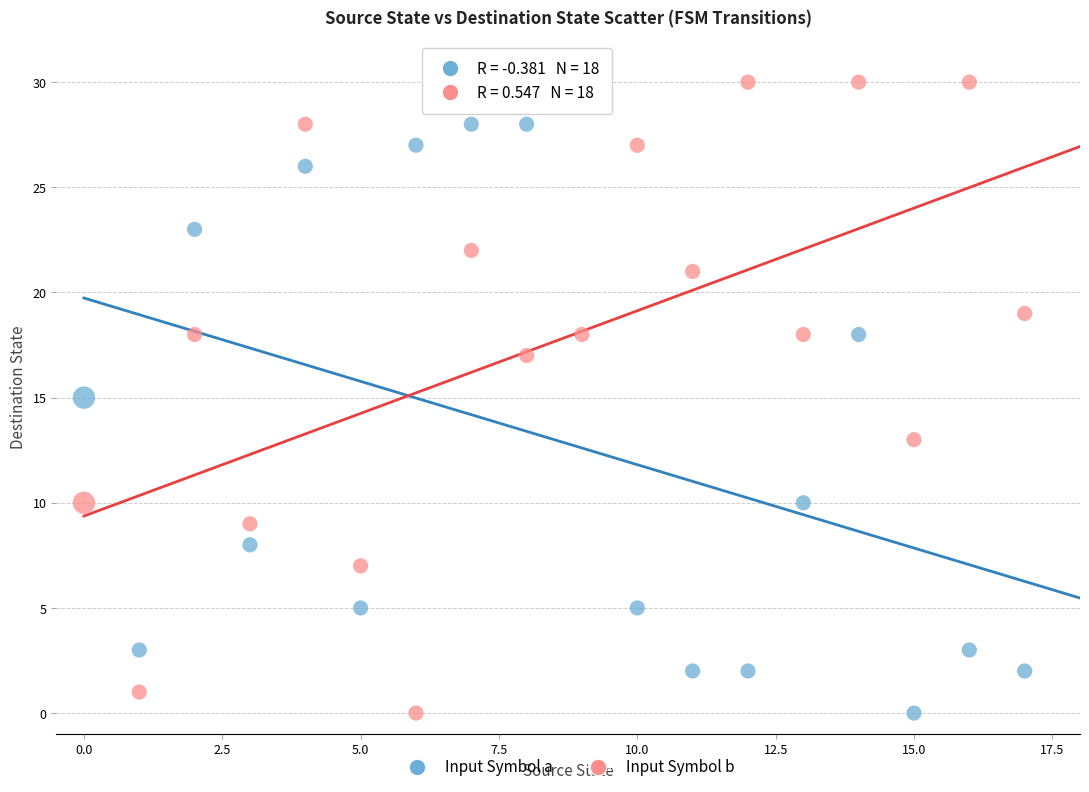

Which series has the widest spread of Y values?

Input Symbol b